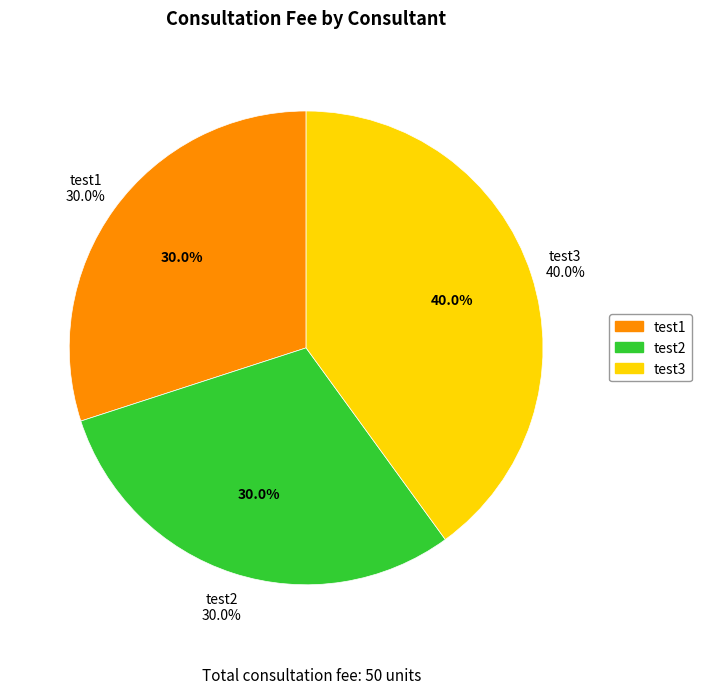

Approximately how many times larger is the value at test3 compared to test1?

1.3